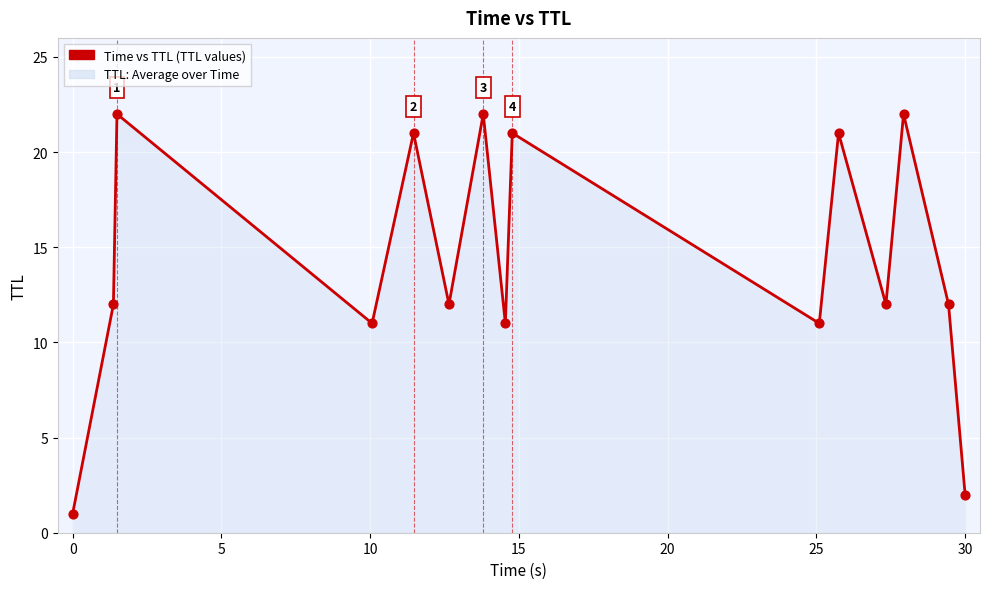

What is the maximum value shown in the chart?

22